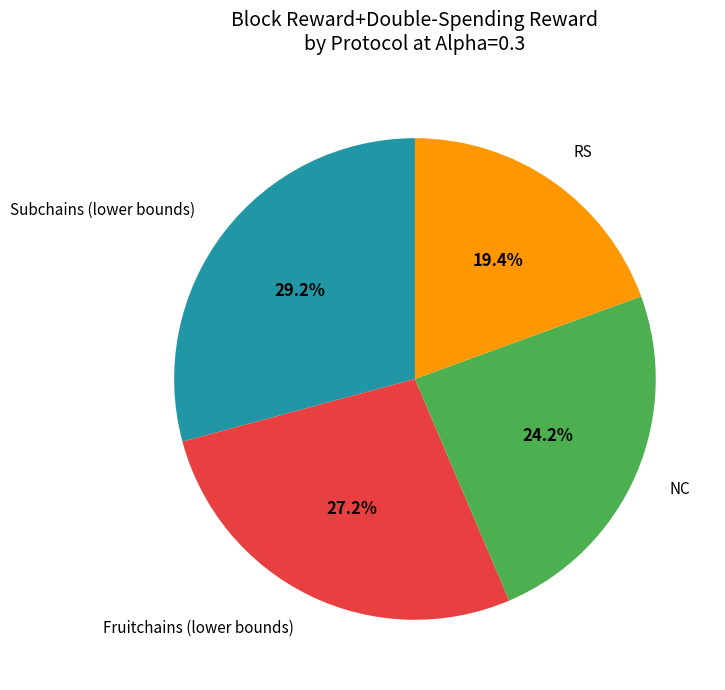

Does Subchains (lower bounds) represent more than half of the total?

No